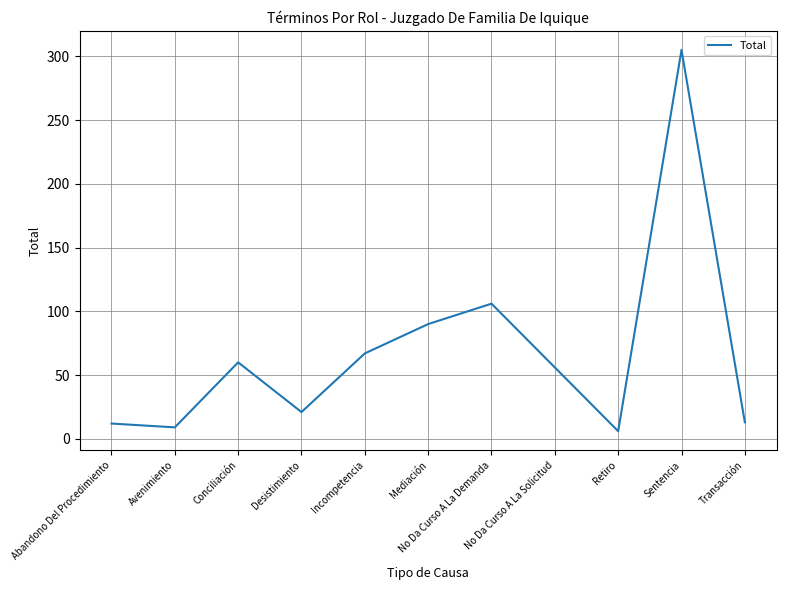

What is the ratio of the value at Mediación to the value at Retiro?

15.0